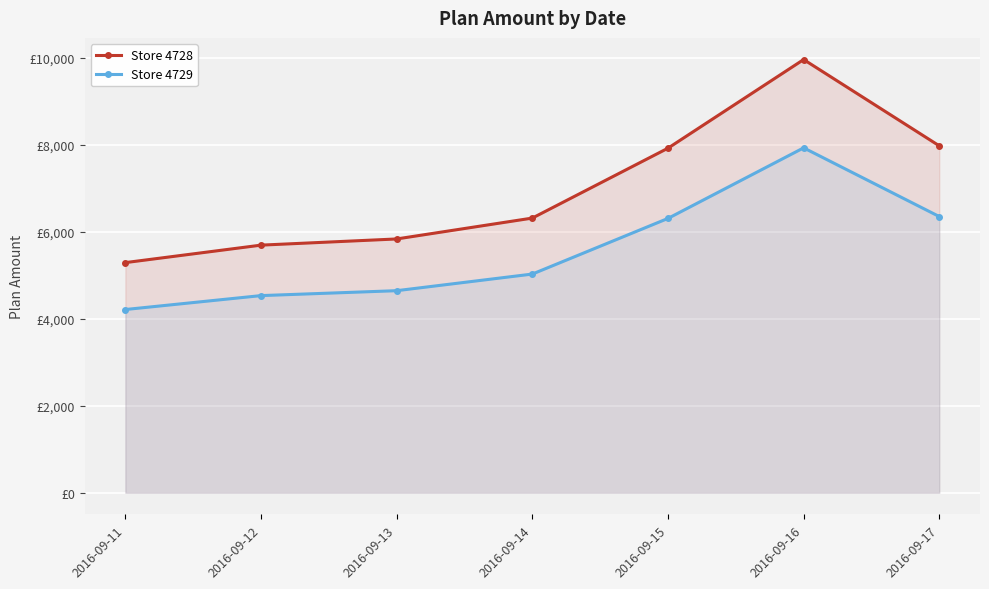

What is the value of the Store 4729 point at the 4th from the left?

5027.1